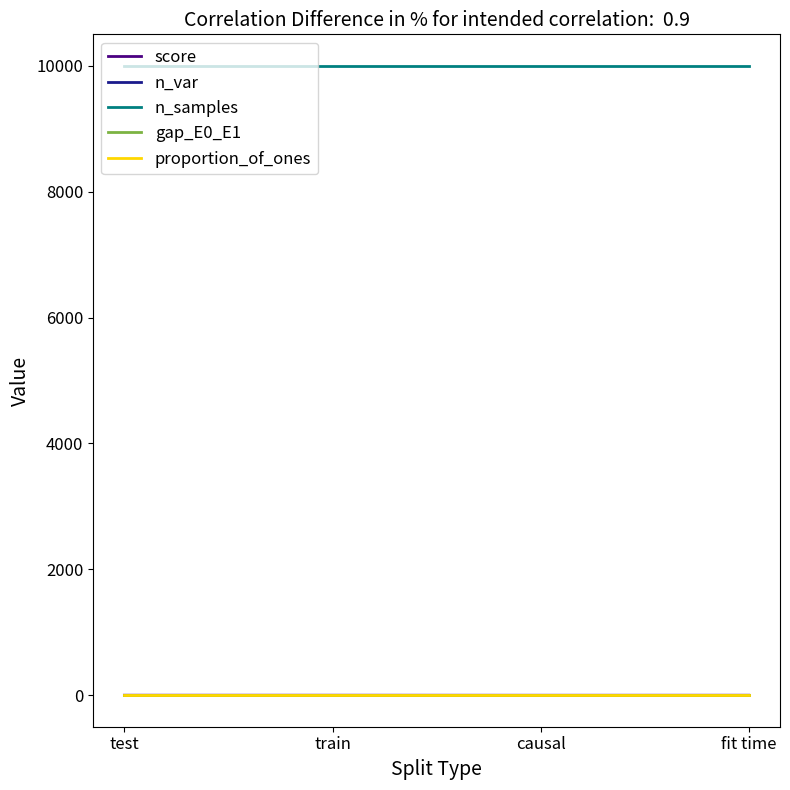

How many intersections are there between gap_E0_E1 and score?

2